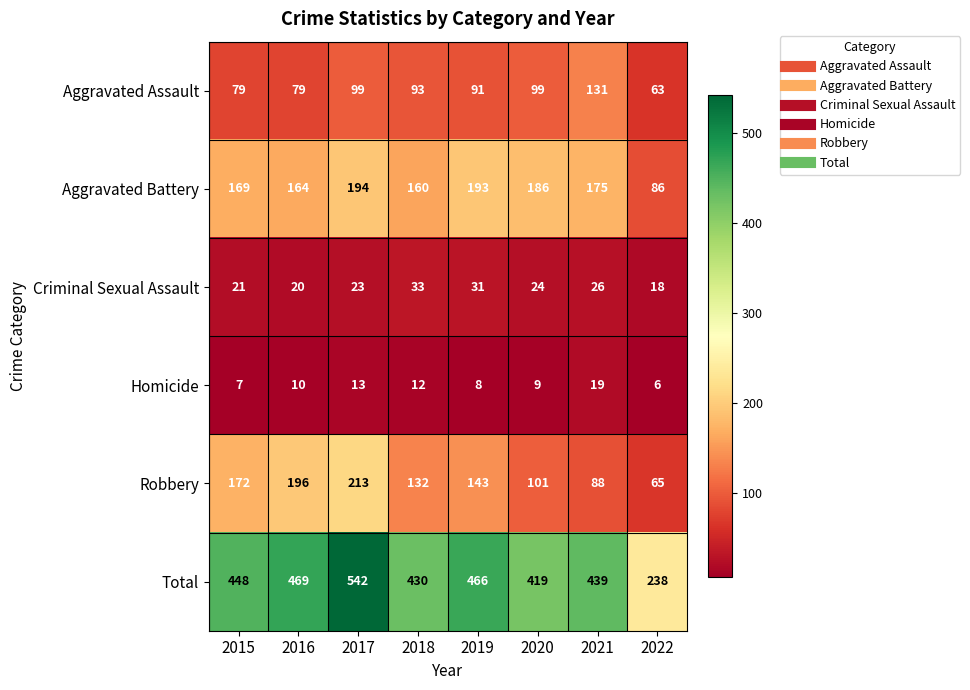

Which category has the highest value across all series?

2017